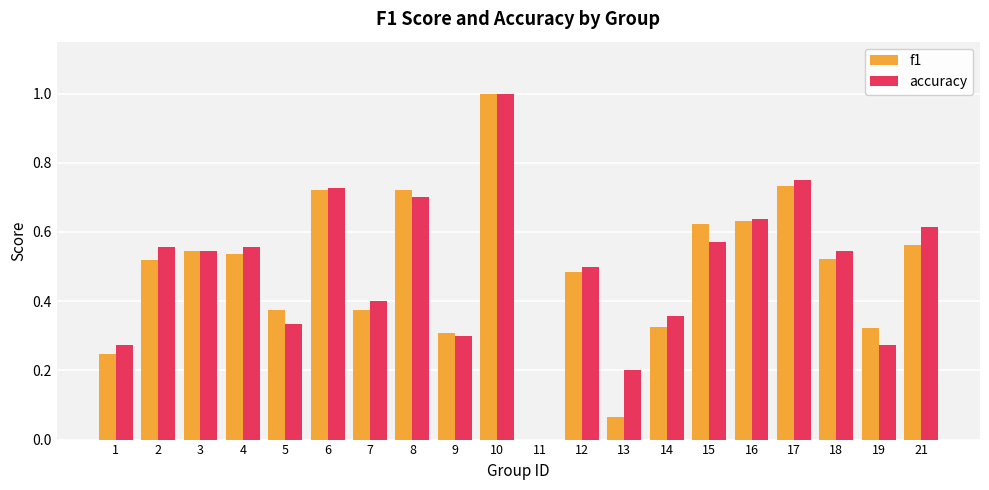

At which label does accuracy reach its peak?

10